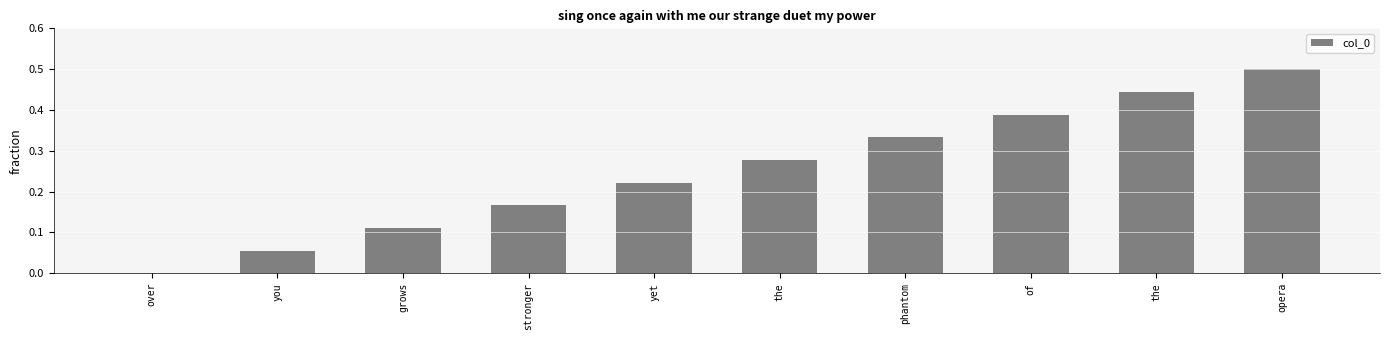

Count the number of data series in this chart.

1